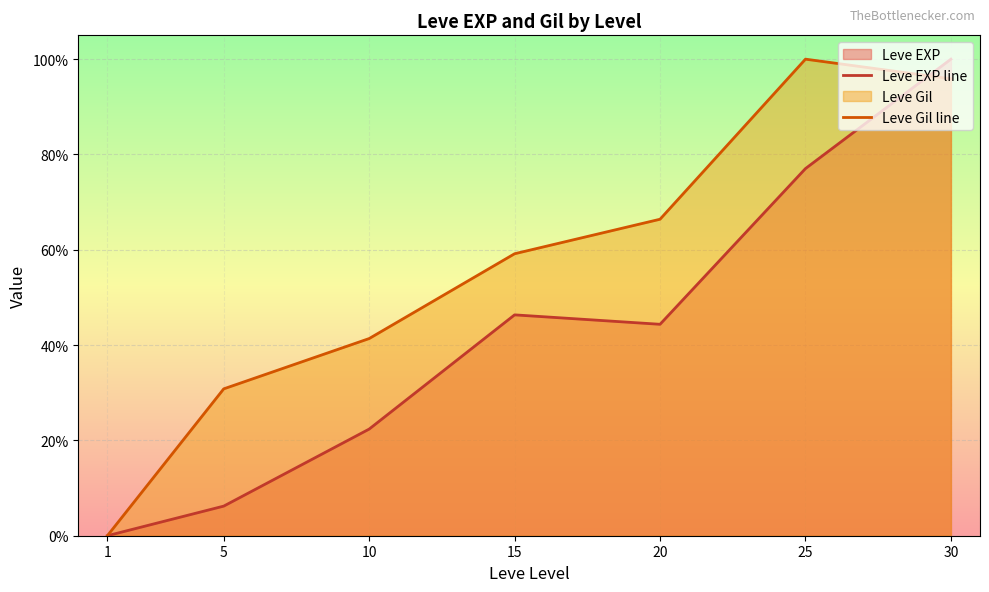

Between 25 and 1, which is larger?

25